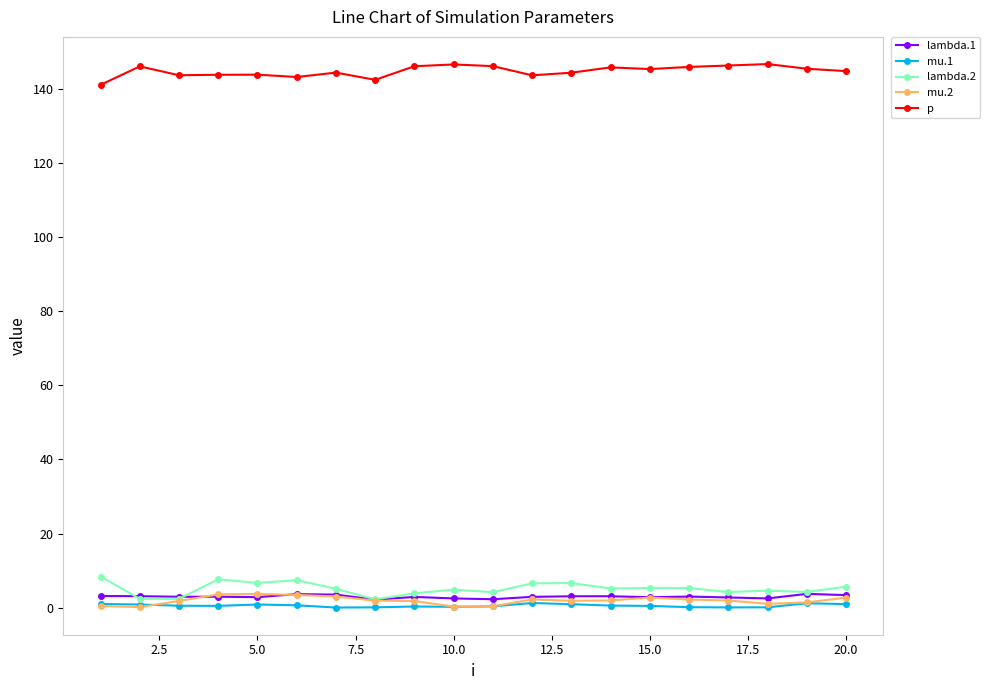

True or false: lambda.2 has more than 1 interior local peaks.

True